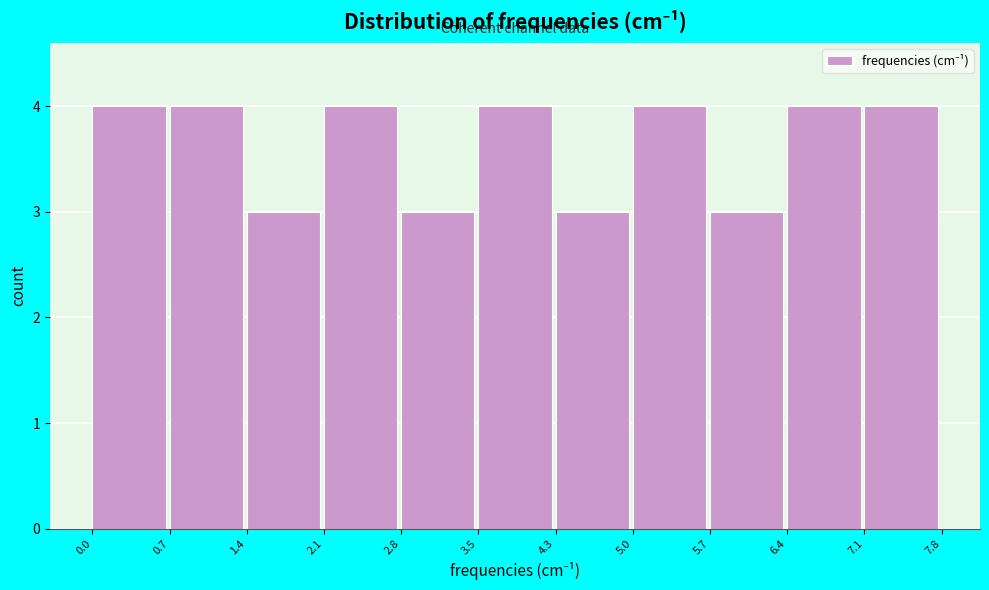

Reading left to right, transcribe this chart: for each bar, give the range it covers on the x-axis and its height. The values are not printed on the chart, so give them approximately, as read against the axis.

0.0 to 0.7: 4
0.7 to 1.4: 4
1.4 to 2.1: 3
2.1 to 2.8: 4
2.8 to 3.5: 3
3.5 to 4.3: 4
4.3 to 5.0: 3
5.0 to 5.7: 4
5.7 to 6.4: 3
6.4 to 7.1: 4
7.1 to 7.8: 4